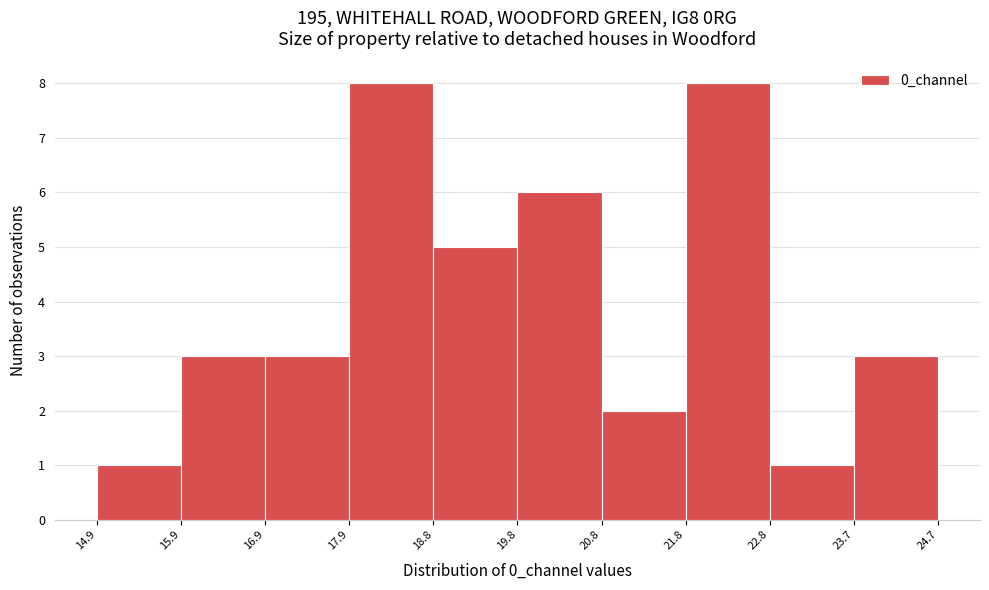

Reading left to right, transcribe this chart: for each bar, give the range it covers on the x-axis and its height. The values are not printed on the chart, so give them approximately, as read against the axis.

14.9 to 15.9: 1
15.9 to 16.9: 3
16.9 to 17.9: 3
17.9 to 18.8: 8
18.8 to 19.8: 5
19.8 to 20.8: 6
20.8 to 21.8: 2
21.8 to 22.8: 8
22.8 to 23.7: 1
23.7 to 24.7: 3